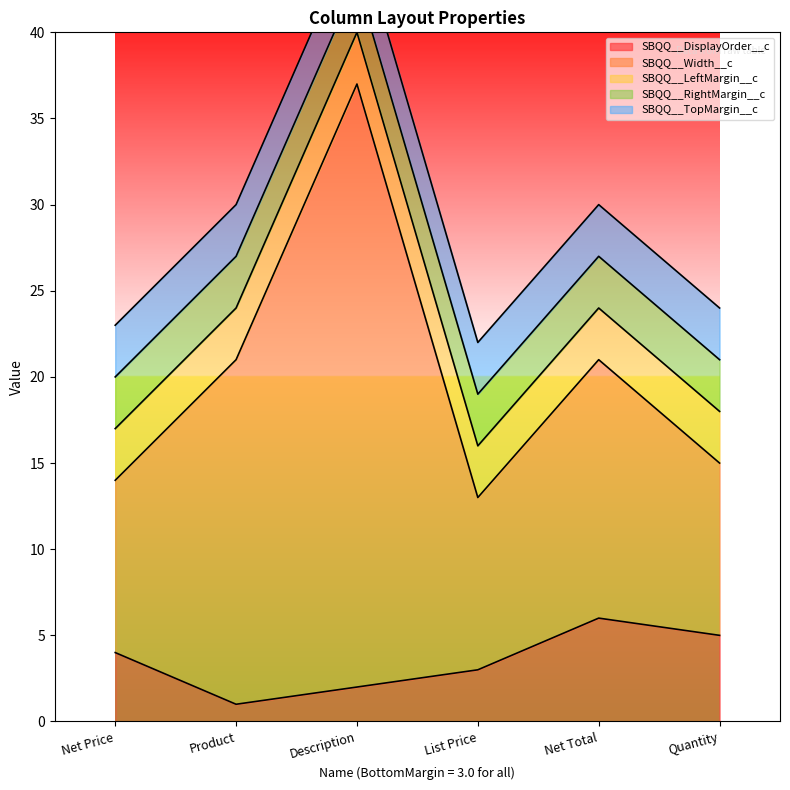

What is the sum of the SBQQ__RightMargin__c values at Net Price and Product?

6